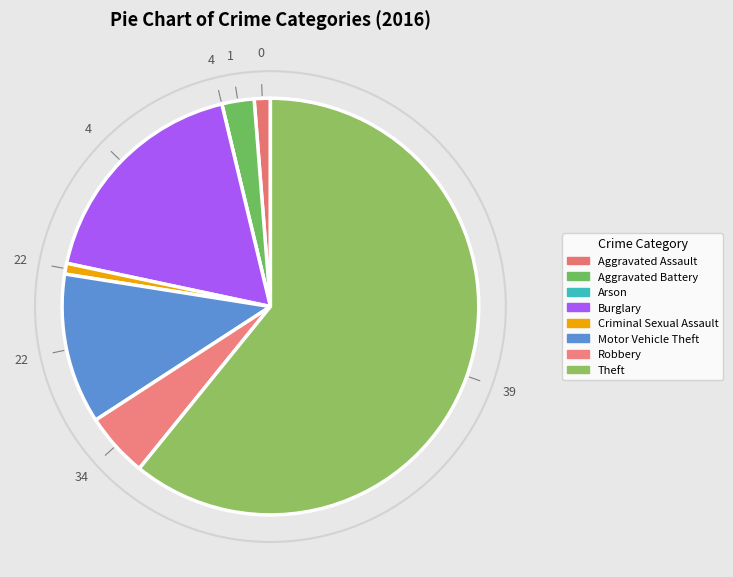

To the nearest percent, what portion does Theft represent?

61%